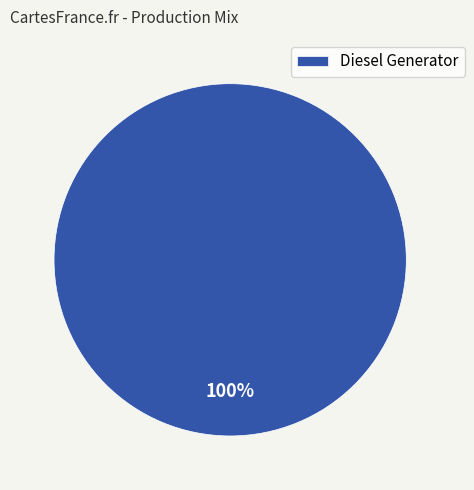

What percentage is the Diesel Generator slice, to the nearest percent?

100%